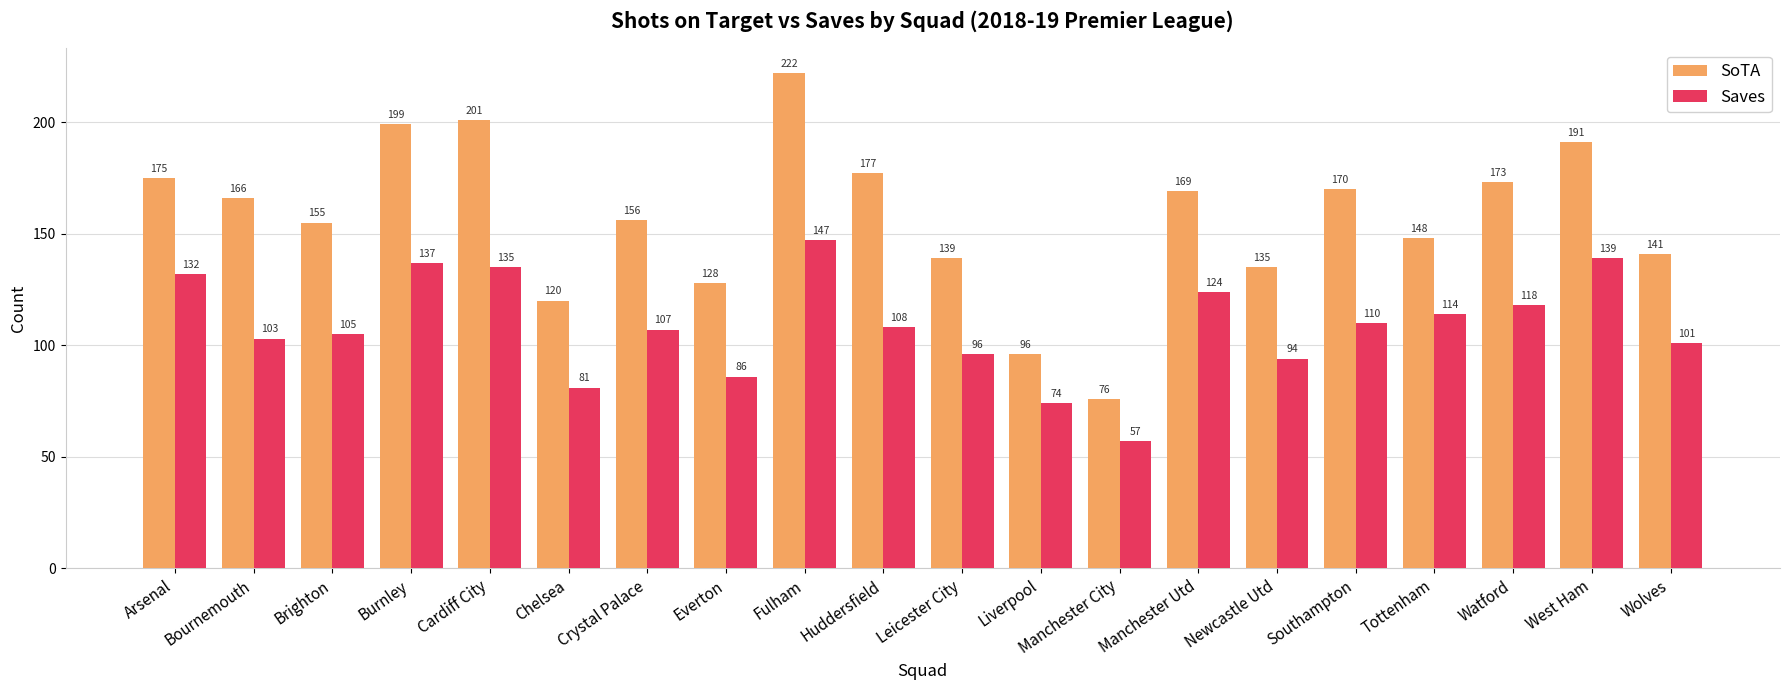

What is the greatest value displayed?

222